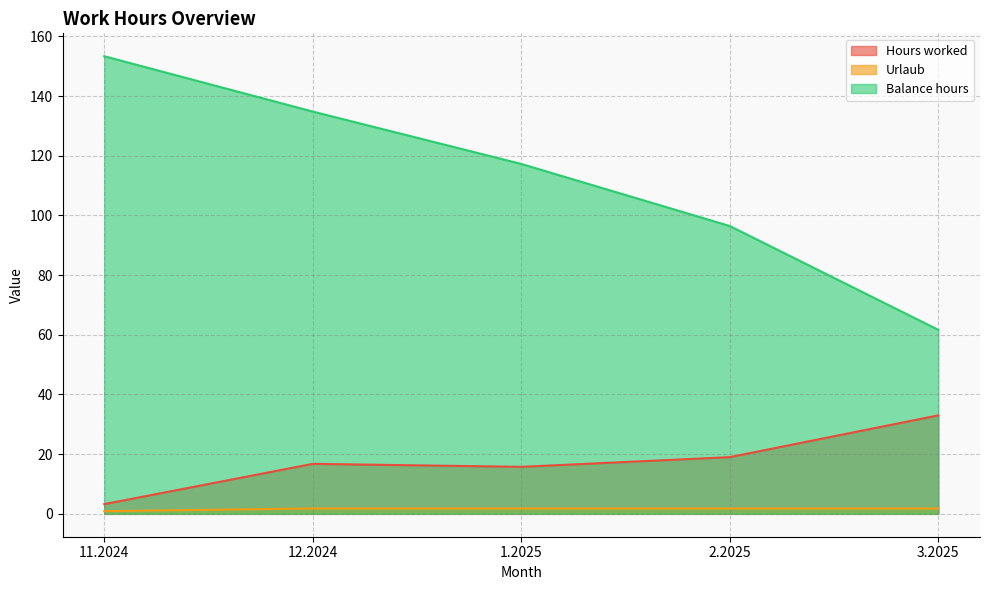

Between 11.2024 and 2.2025, which is larger?

2.2025